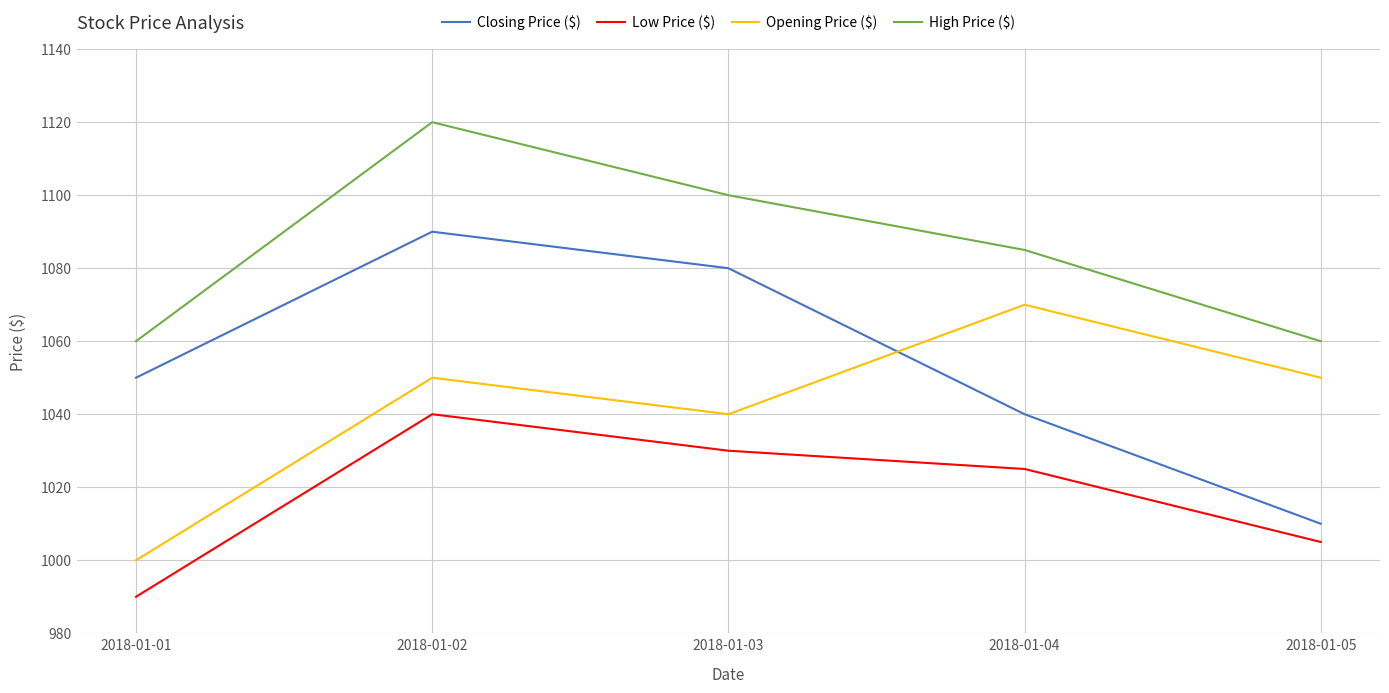

List the series in order of their peak value, lowest first.

Low Price ($), Opening Price ($), Closing Price ($), High Price ($)